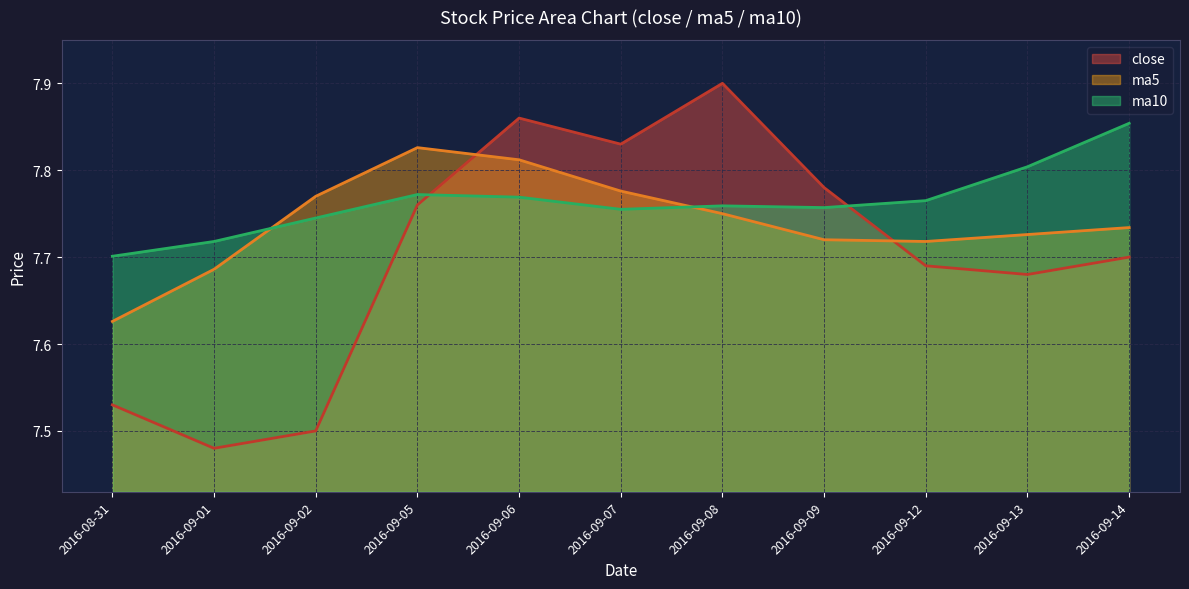

Where do close and ma10 first cross each other?

2016-09-05 and 2016-09-06